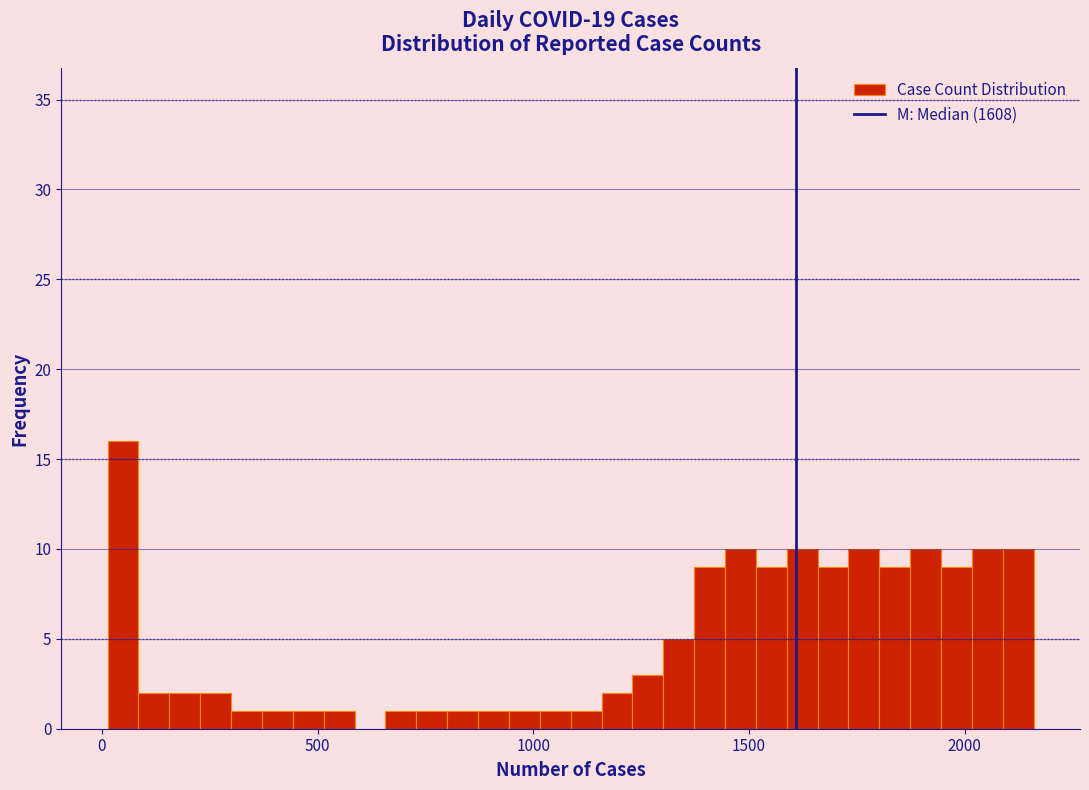

Around what value on the x-axis is the tallest bar? Give the approximate position of its centre, as read against the axis.

50